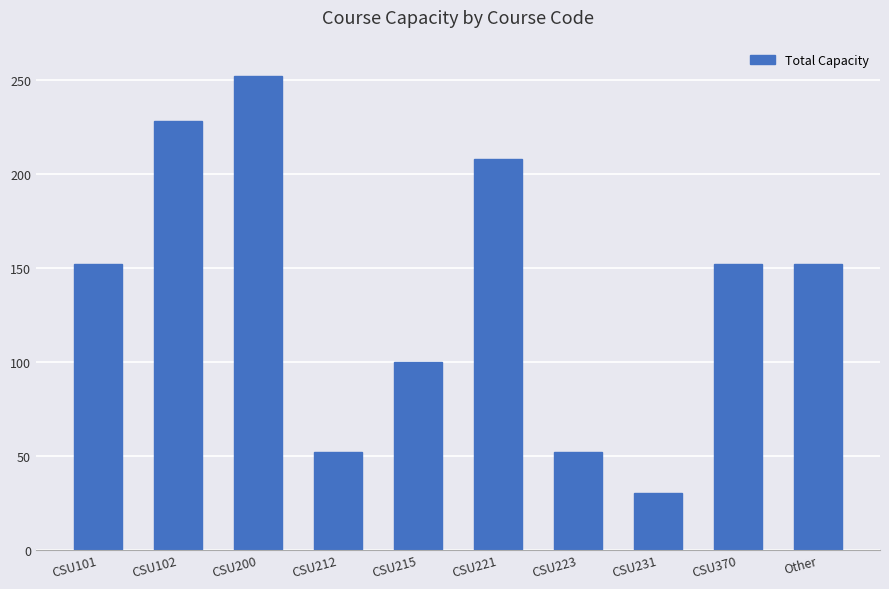

Read the value at CSU215.

100